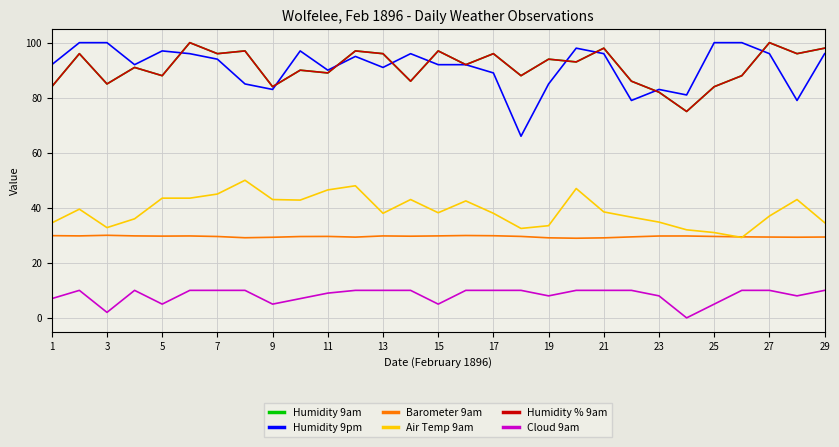

How many lines are shown in the chart?

6